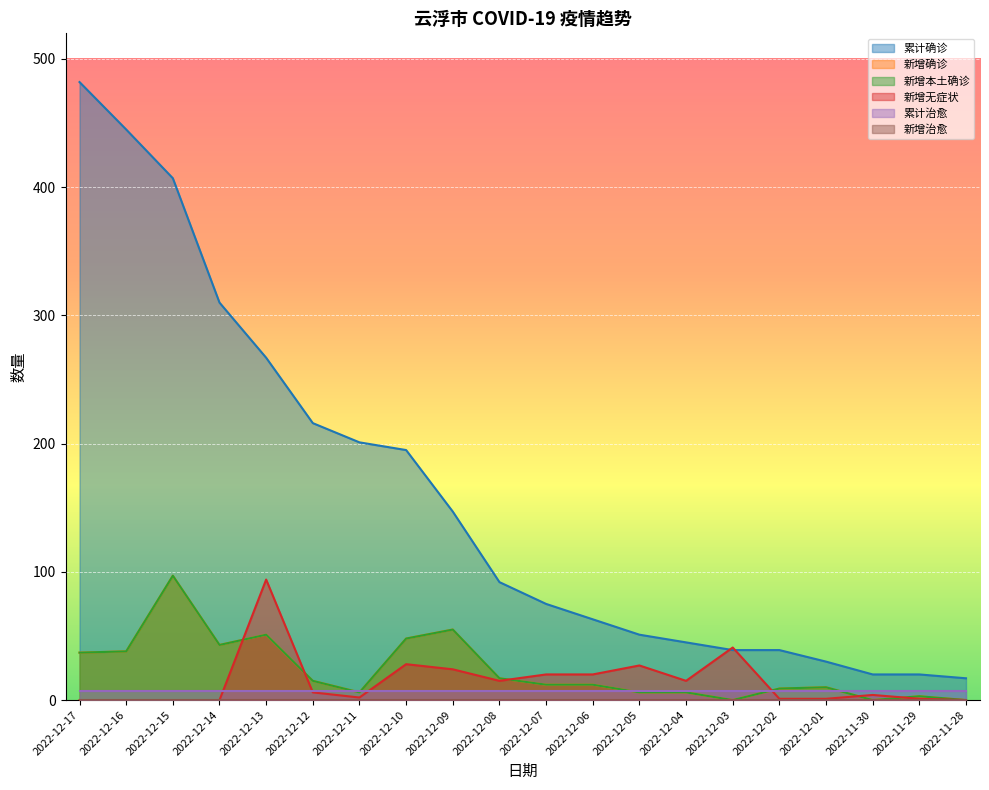

Between 2022-12-01 and 2022-12-07, which is larger?

2022-12-07